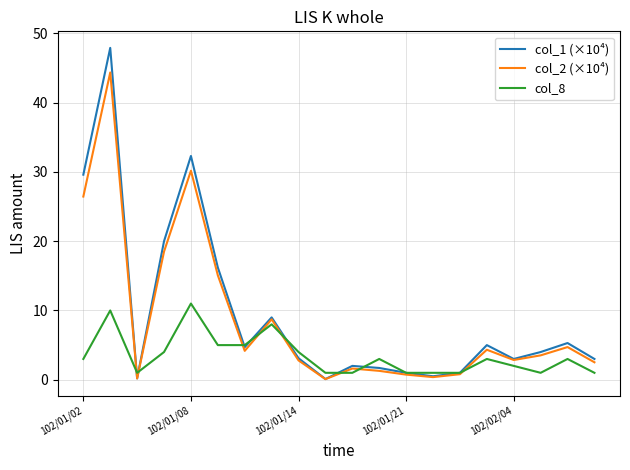

What is the maximum value for col_1 (×10⁴)?

47.9